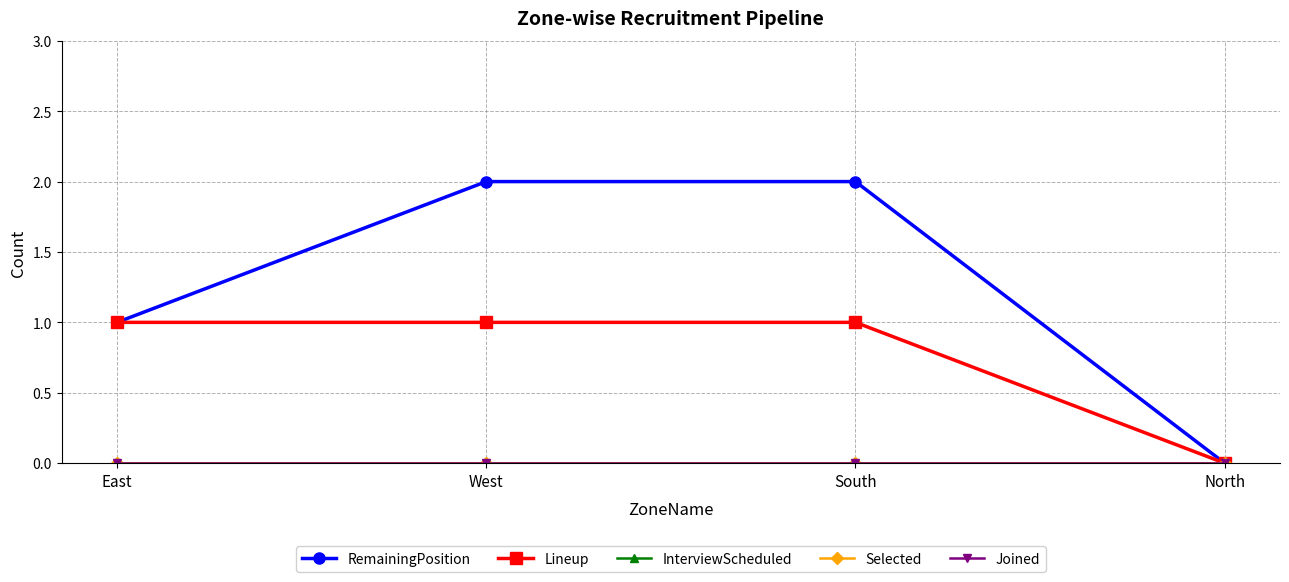

Between West and East, which is larger?

West